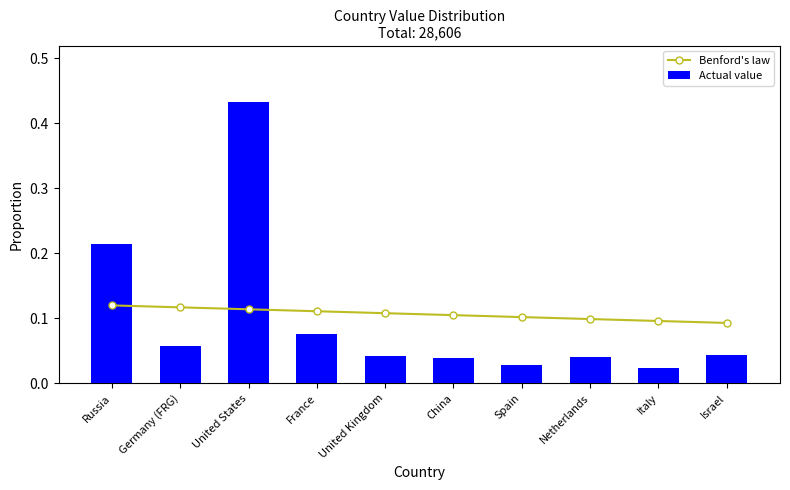

At which category is the sum across all series the highest?

United States